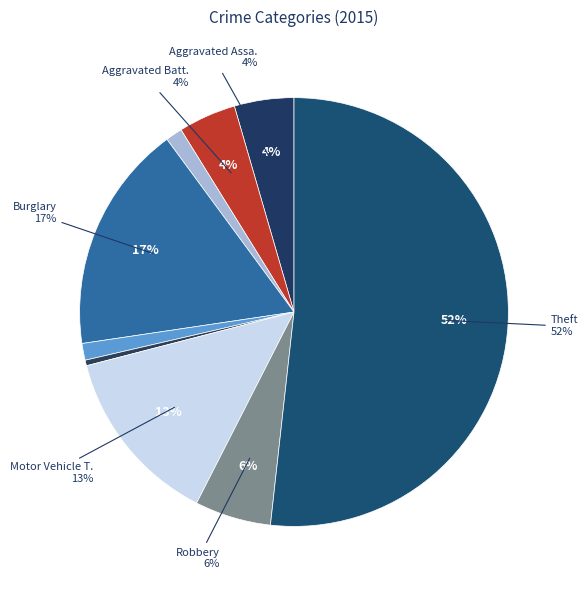

What percentage is the Theft slice, to the nearest percent?

52%